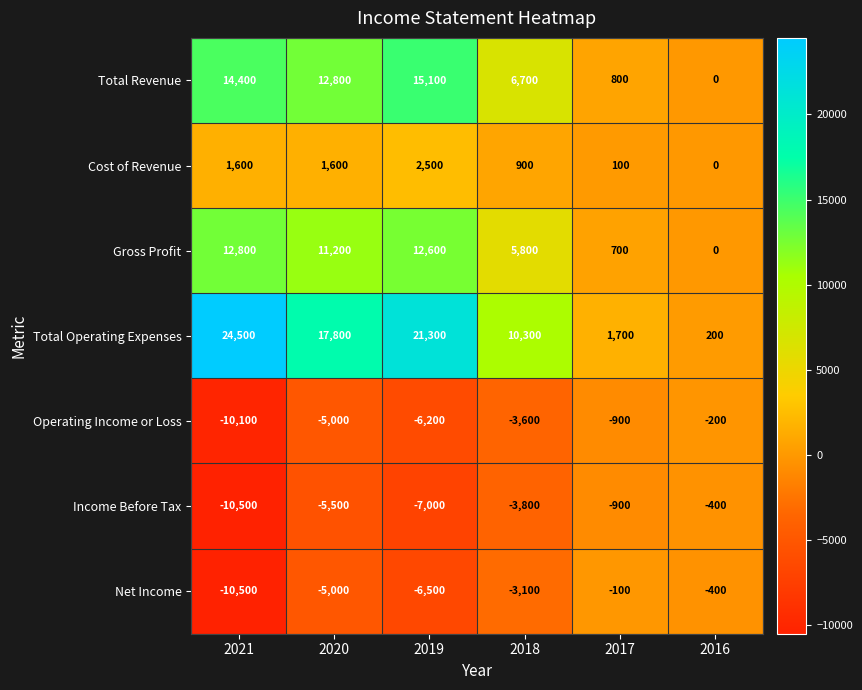

What is the spread (max minus min) of values at 2018?

14100